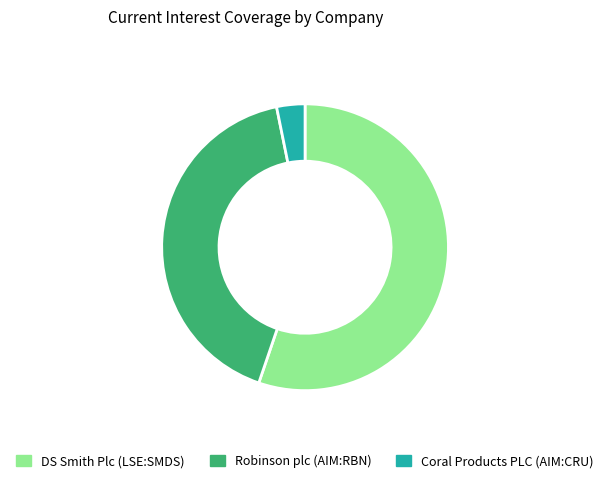

Is the sum of Robinson plc (AIM:RBN) and Coral Products PLC (AIM:CRU) greater than half?

No